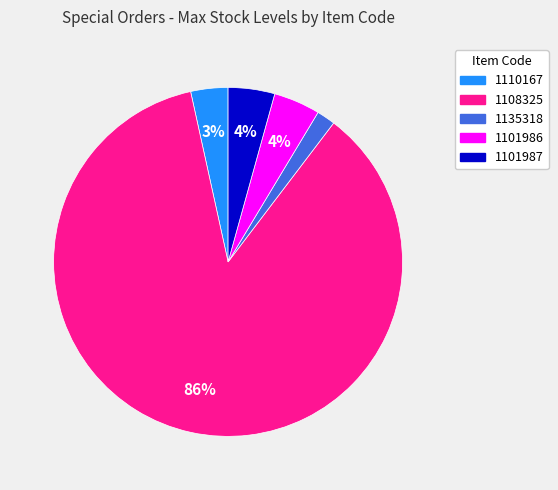

Which slice is the smallest?

1135318